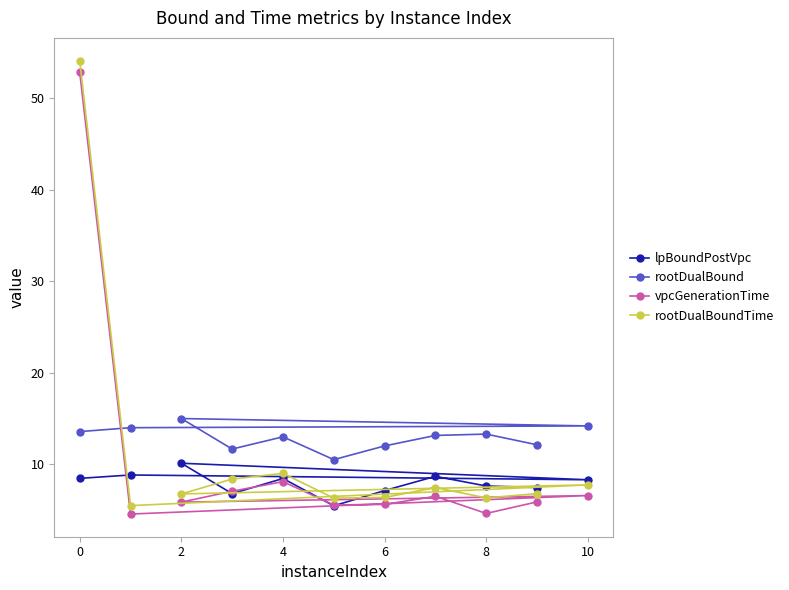

At 10, list the series in order from largest to smallest.

rootDualBound, lpBoundPostVpc, rootDualBoundTime, vpcGenerationTime